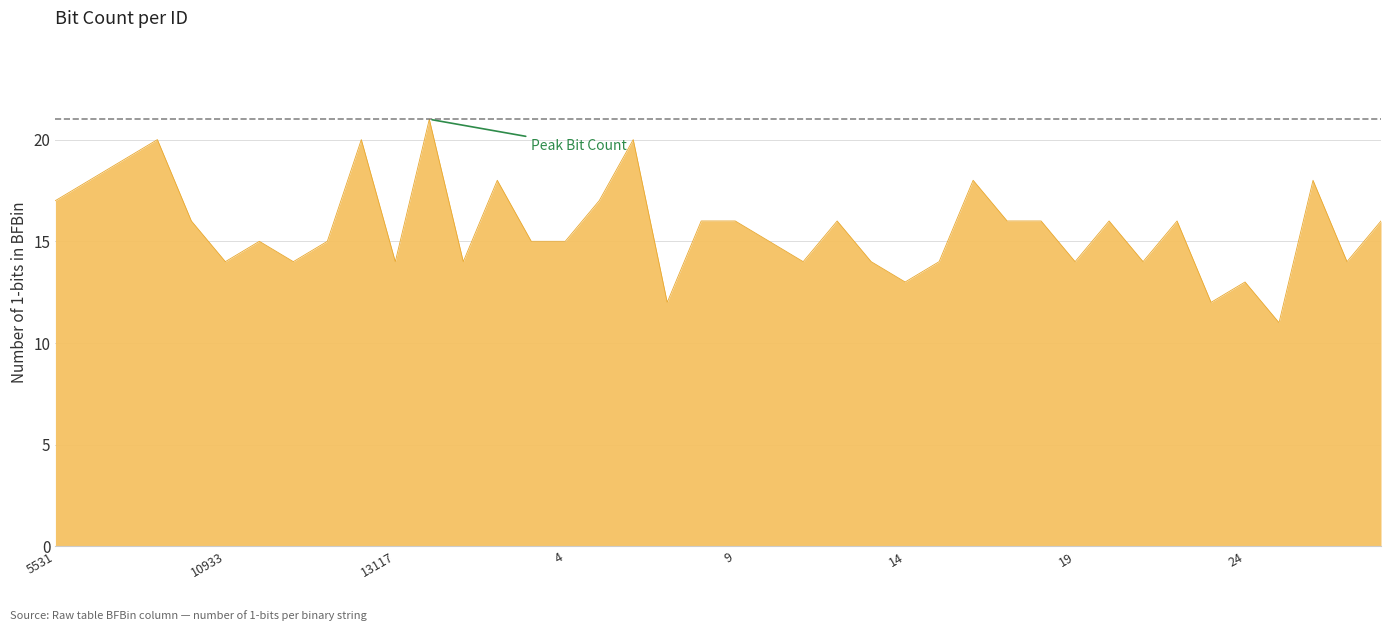

What is the minimum value shown in the chart?

11